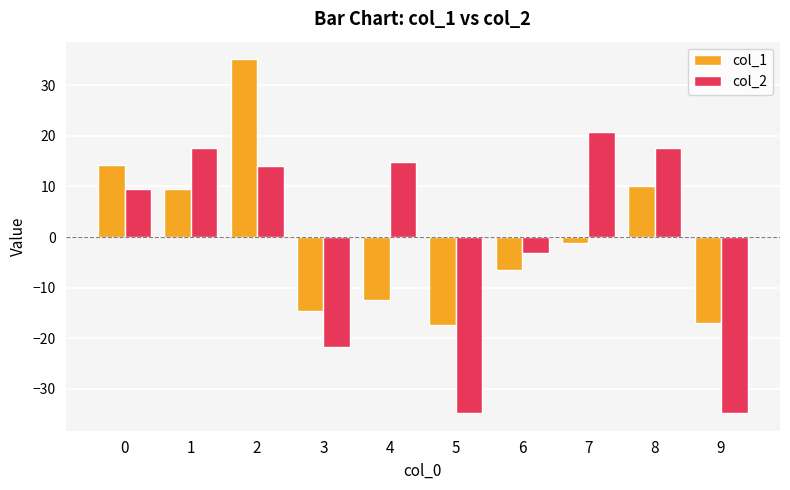

List the series in order of their peak value, lowest first.

col_2, col_1